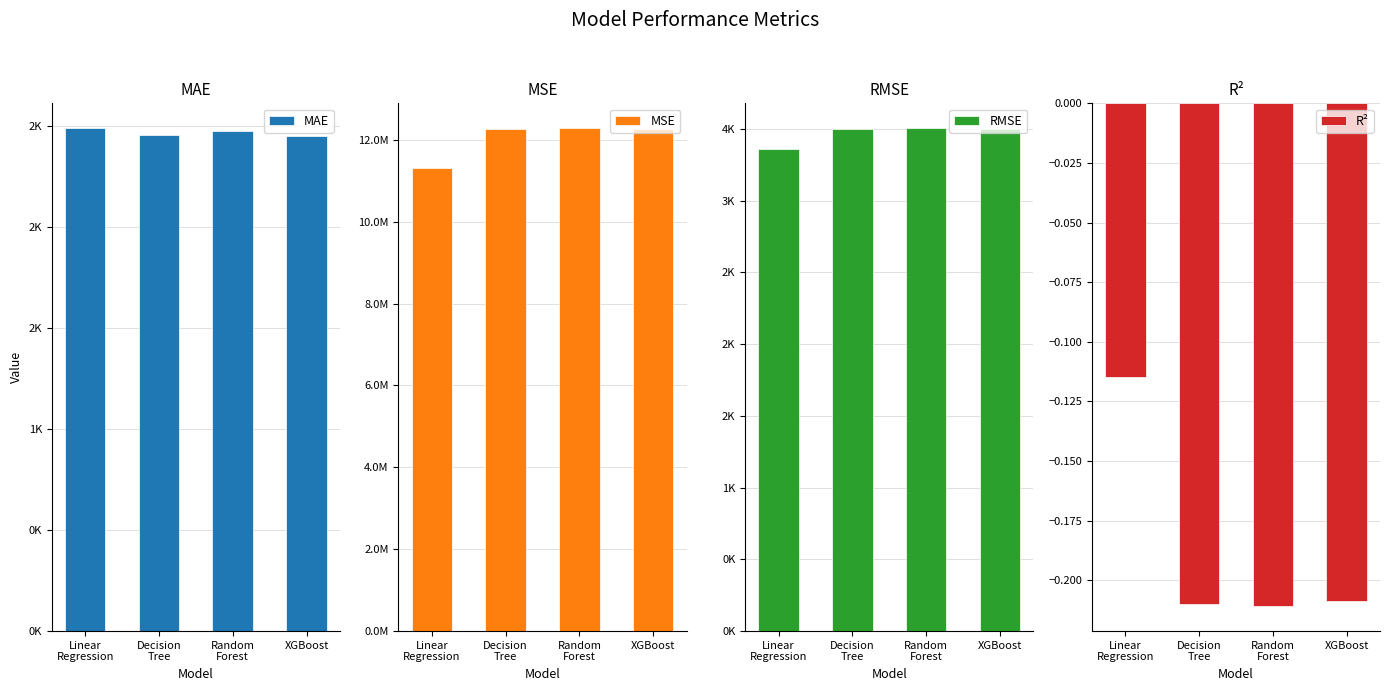

Is the value of R² at Decision
Tree greater than the value of MAE at Decision
Tree?

No